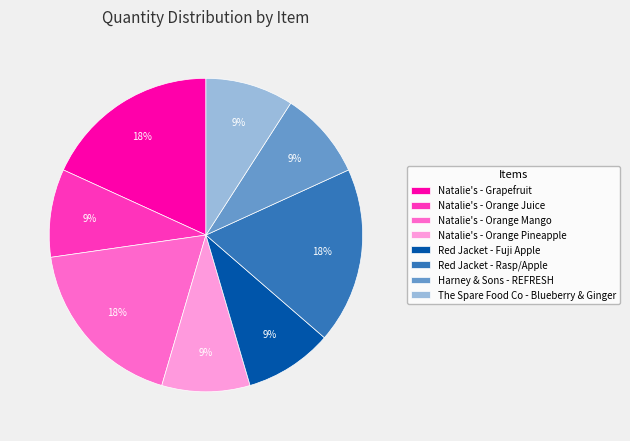

Approximately how many times larger is the value at Natalie's - Orange Mango compared to Red Jacket - Fuji Apple?

2.0